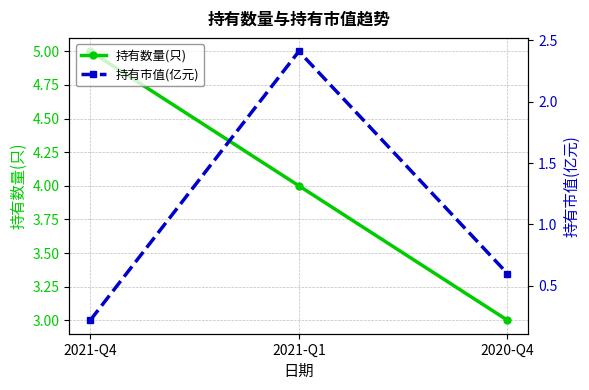

The 持有数量(只) series shows 5.0 at 2021-Q4. True or false?

True